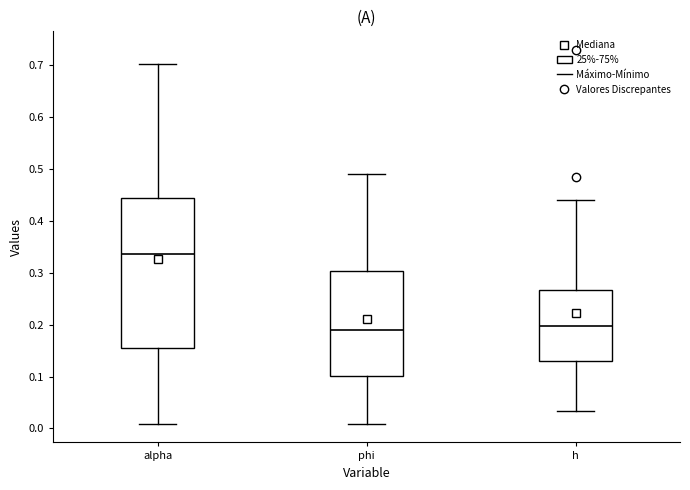

Which box's median line is the highest?

alpha